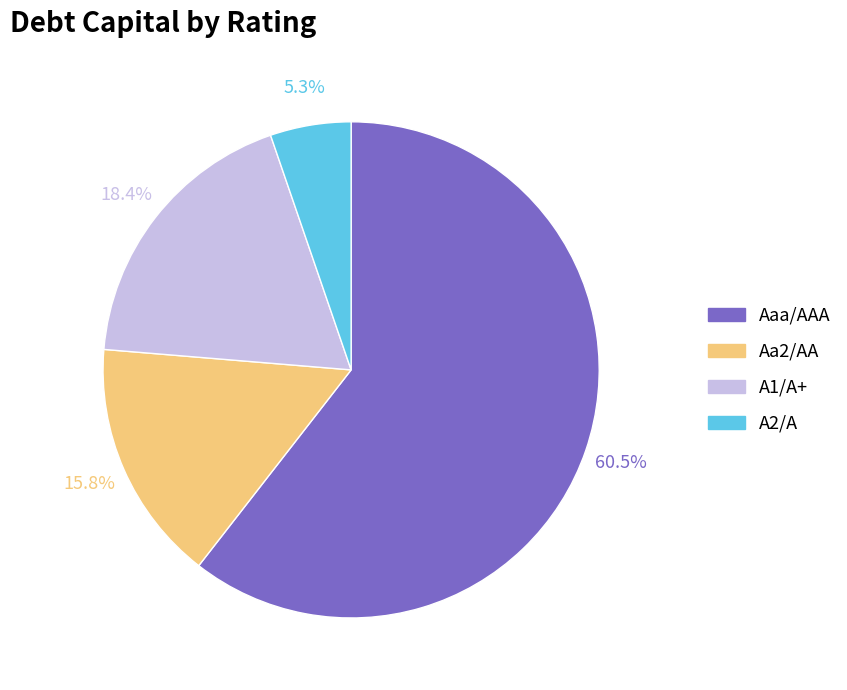

The A2/A slice represents 5% of the pie. True or false?

True